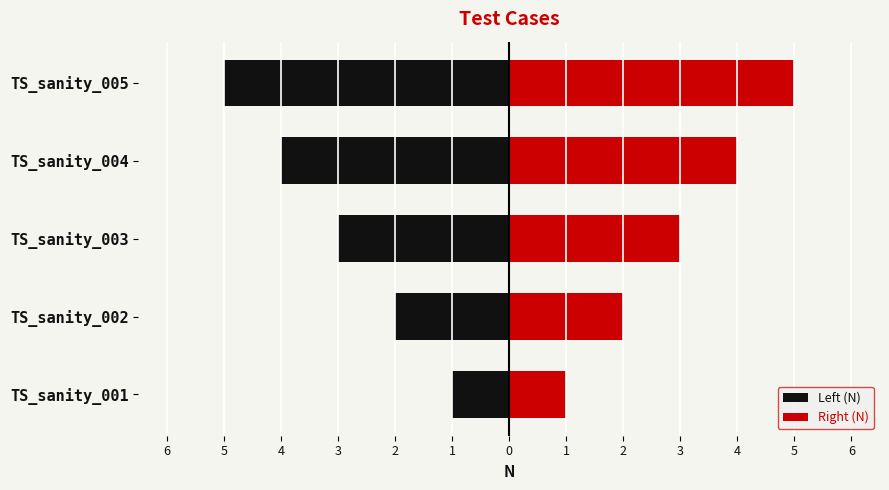

The value of Left (N) at TS_sanity_001 is 0. True or false?

False